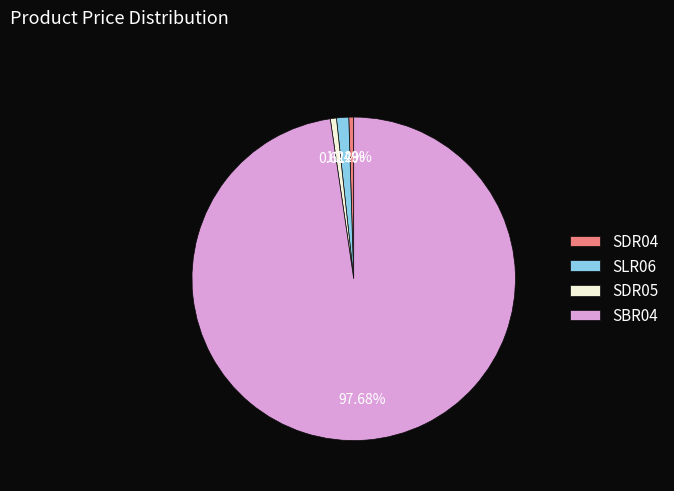

Is there a majority slice in this chart?

Yes